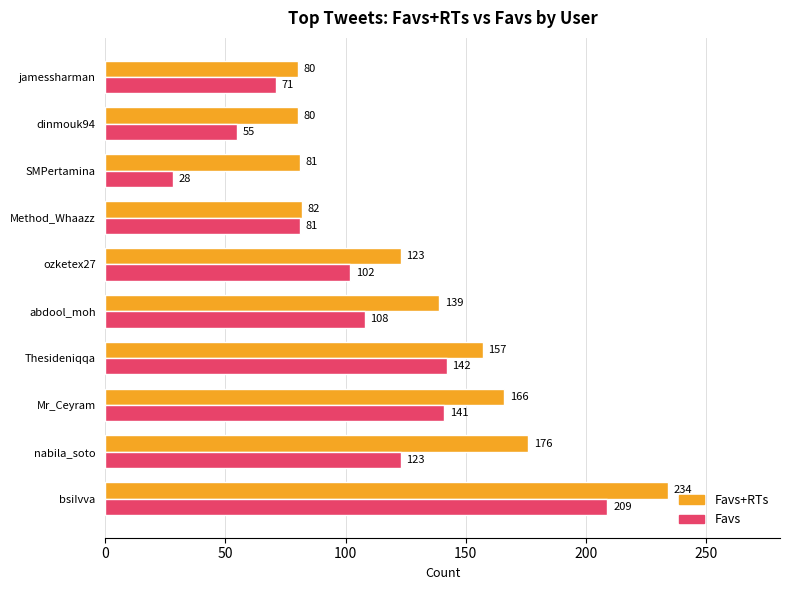

True or false: Favs+RTs has a value of 57 at Thesideniqqa.

False